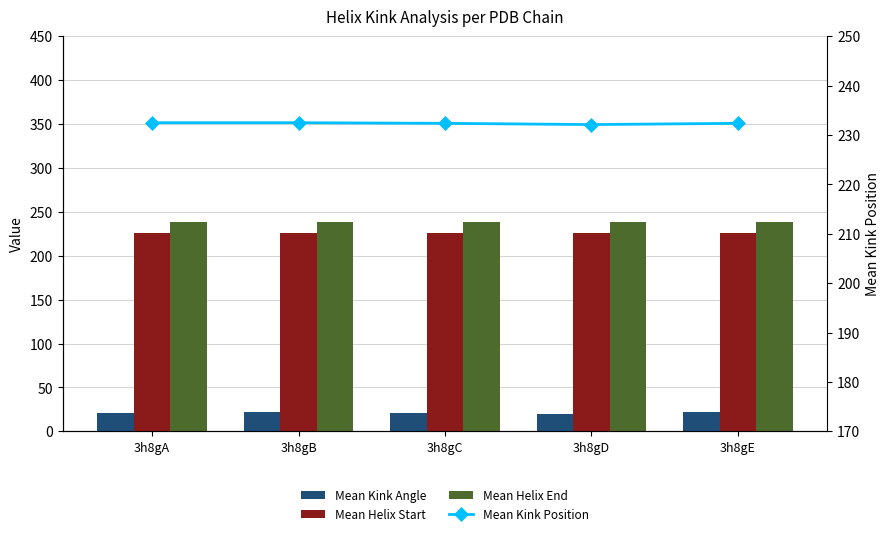

Which label corresponds to the smallest value in the chart?

3h8gD